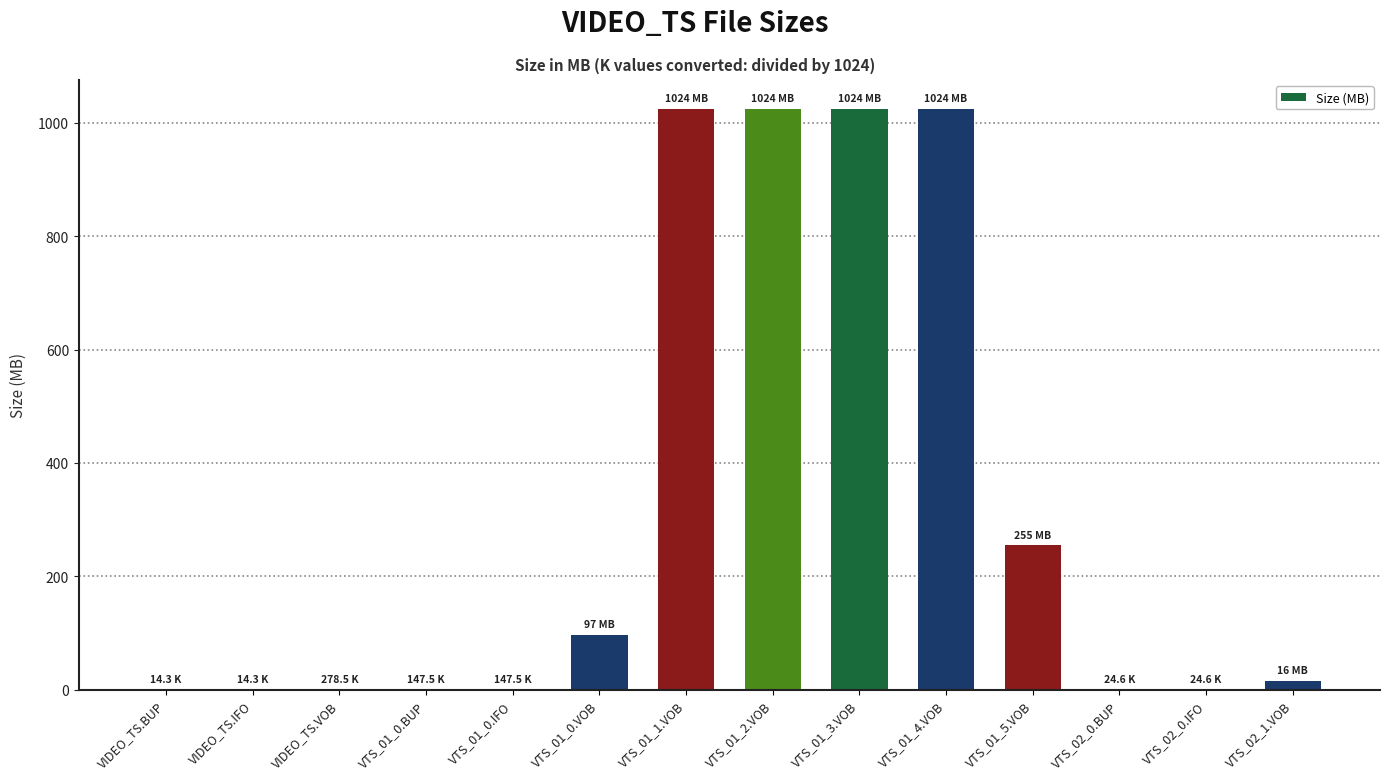

Count the number of values greater than 15.

7